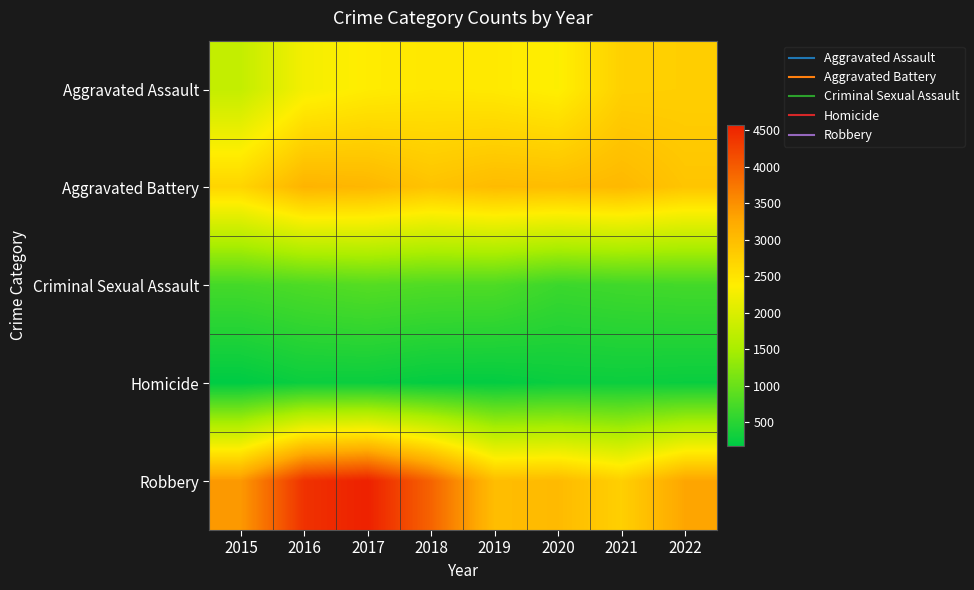

Reading right to left, extract all data points from this chart.

Aggravated Assault: 2022=2772	2021=2751	2020=2351	2019=2430	2018=2457	2017=2395	2016=2268	2015=1764
Aggravated Battery: 2022=2899	2021=3058	2020=3002	2019=3023	2018=2922	2017=3078	2016=3122	2015=2692
Criminal Sexual Assault: 2022=704	2021=680	2020=640	2019=789	2018=801	2017=843	2016=781	2015=715
Homicide: 2022=256	2021=272	2020=263	2019=208	2018=215	2017=265	2016=271	2015=176
Robbery: 2022=3295	2021=2763	2020=3032	2019=3001	2018=3927	2017=4572	2016=4410	2015=3410